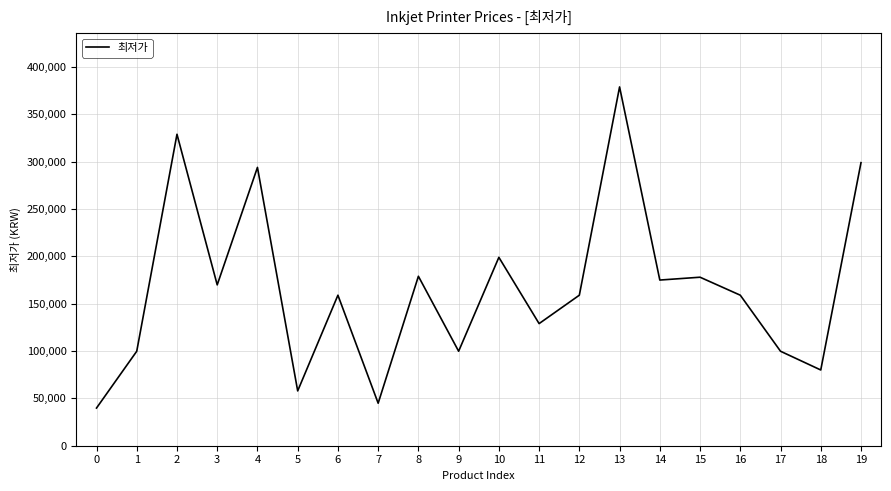

At which category does the data reach its first local valley?

3